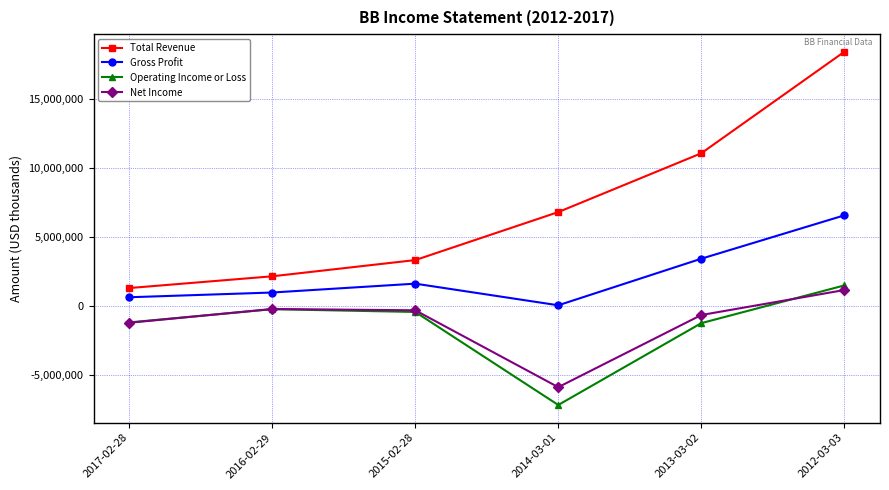

True or false: Operating Income or Loss and Total Revenue cross at least once.

False